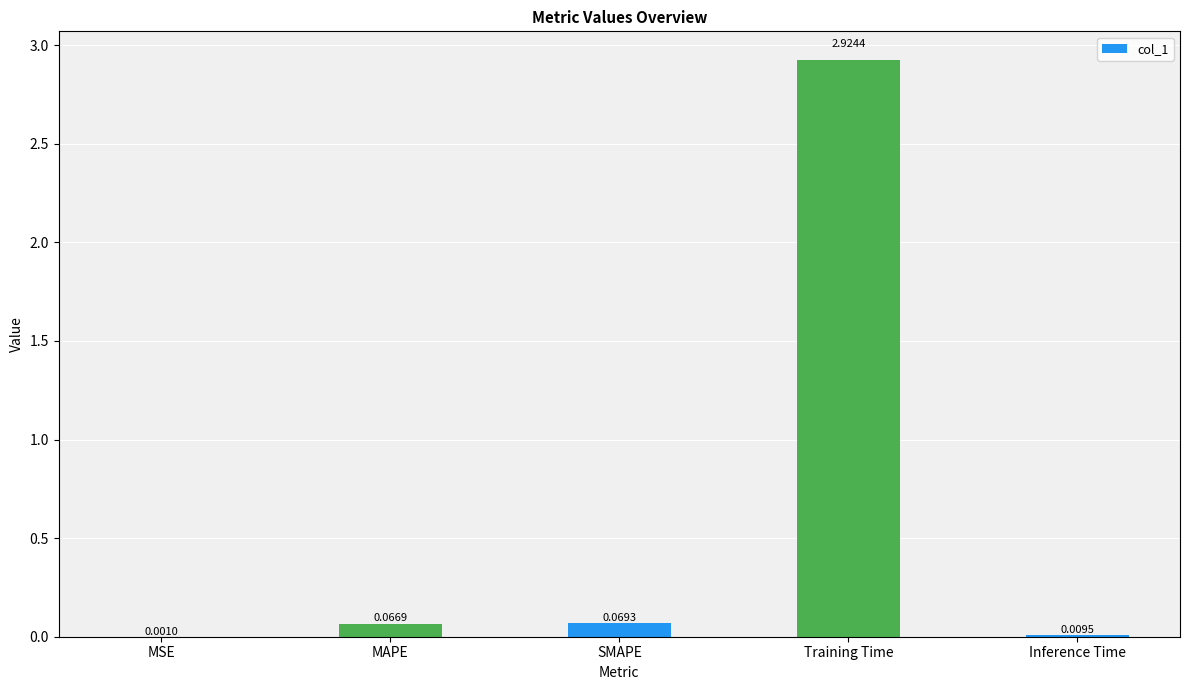

What is the sum of all values?

3.1